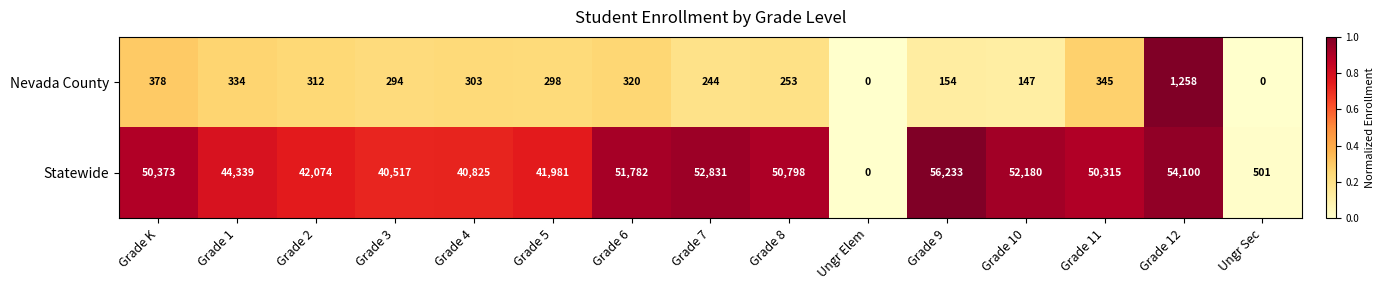

Count the number of categories in the chart.

15